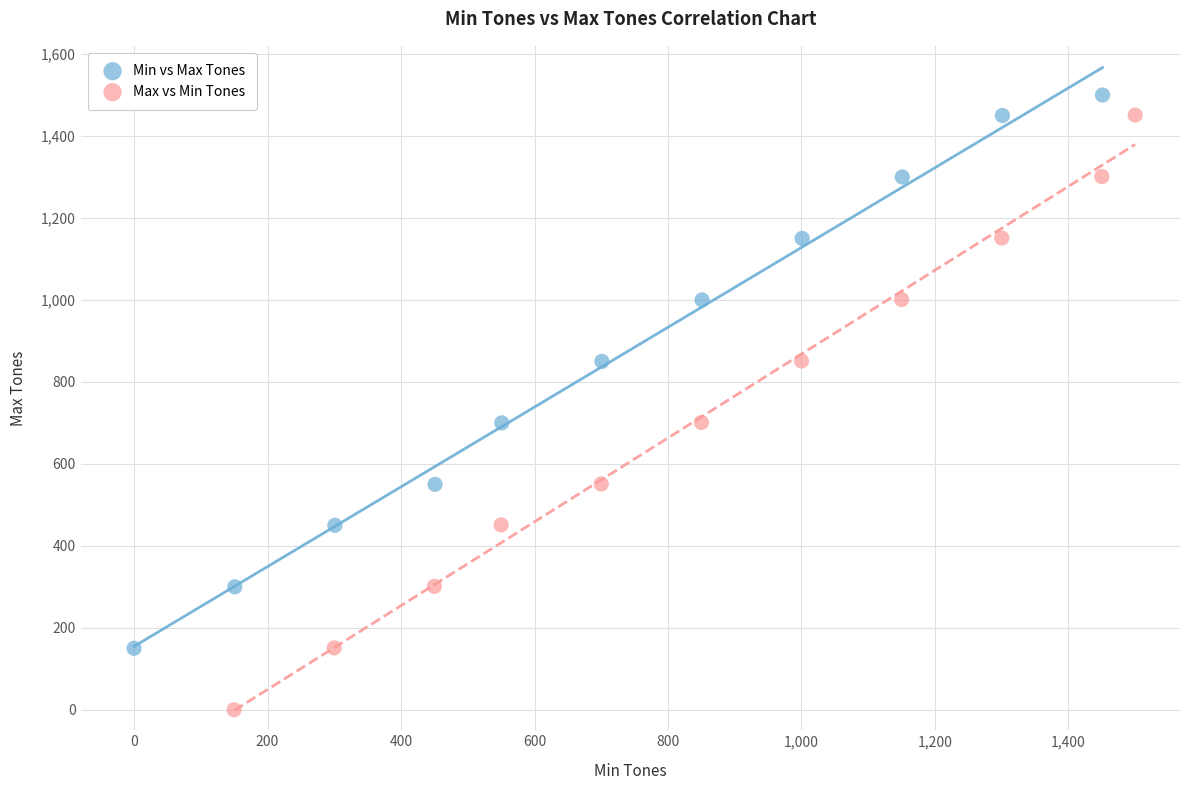

Which series has the largest Y range (max minus min)?

Max vs Min Tones